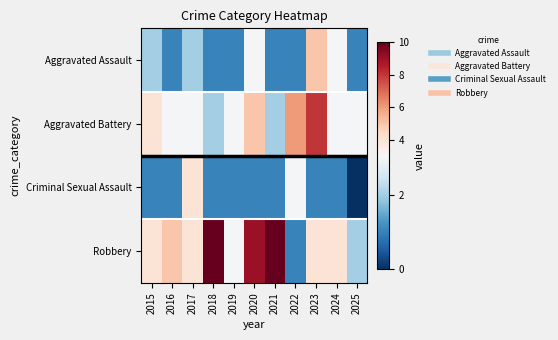

Which category has the highest value across all series?

2018